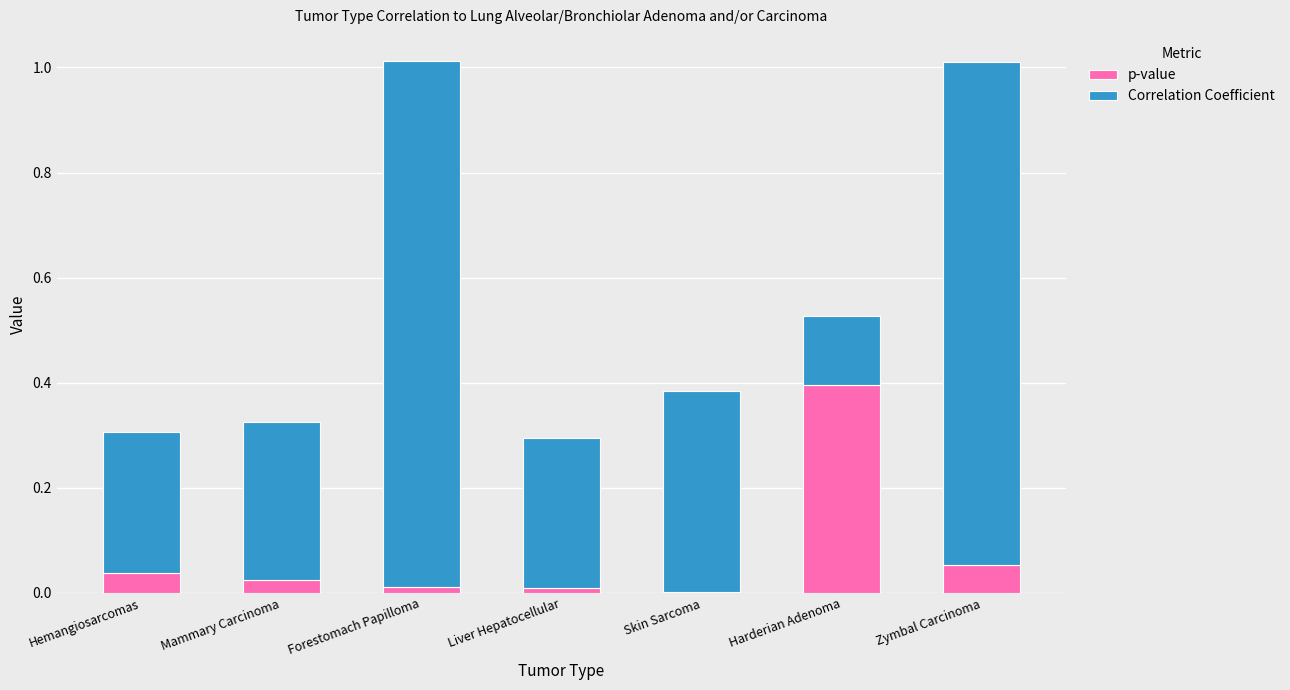

Which category has the highest value in the p-value series?

Harderian Adenoma